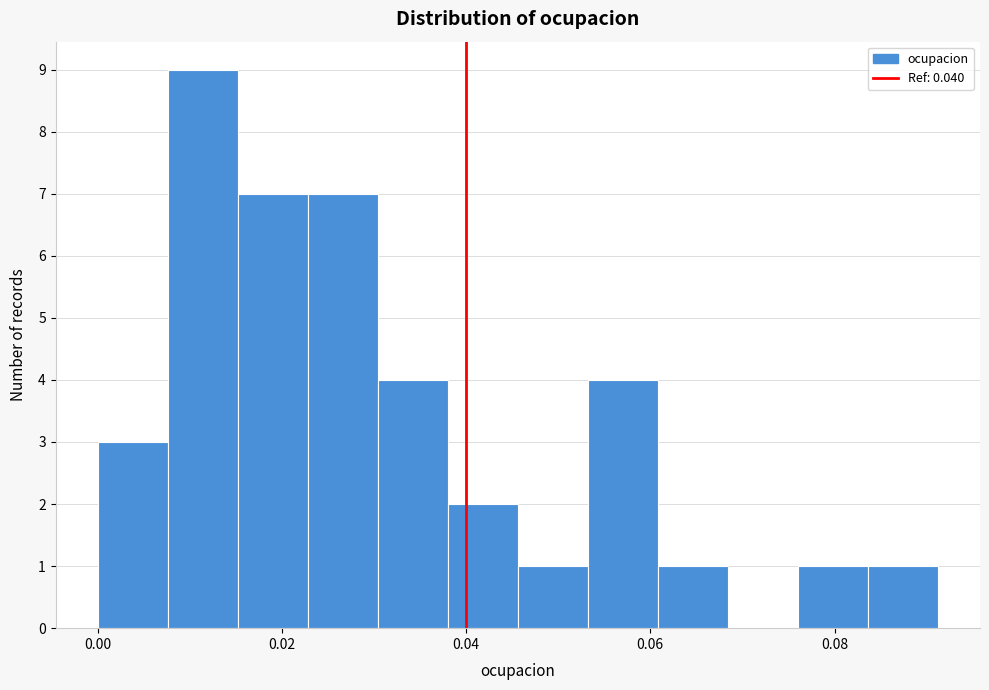

Around what value on the x-axis is the tallest bar? Give the approximate position of its centre, as read against the axis.

0.012